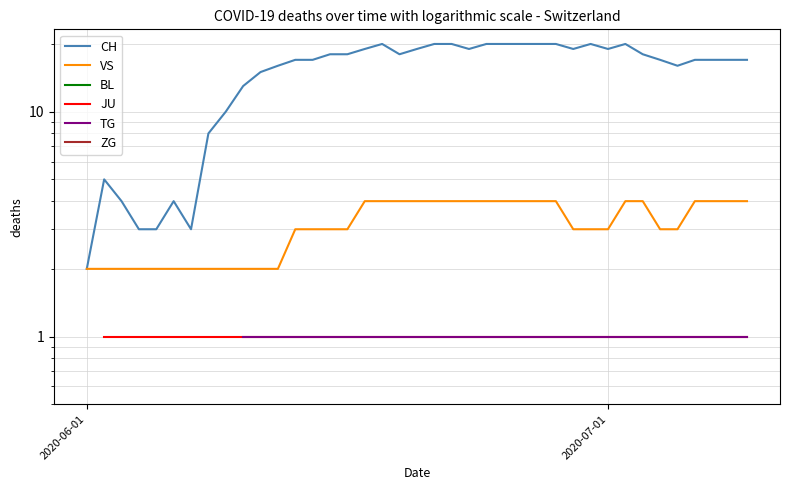

How many interior local peaks does the CH series have?

5